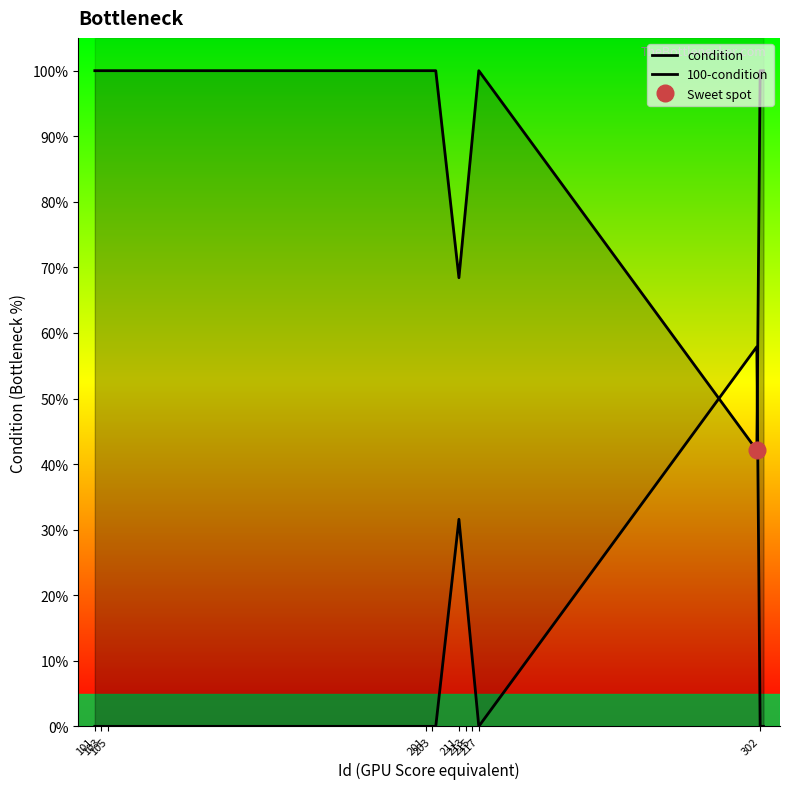

Between 201 and 16, which series saw the biggest shift?

condition